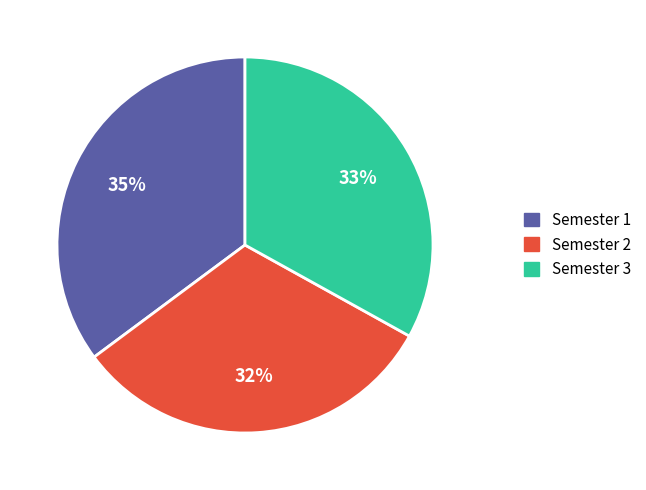

To the nearest percent, what percentage of the pie is Semester 2?

32%